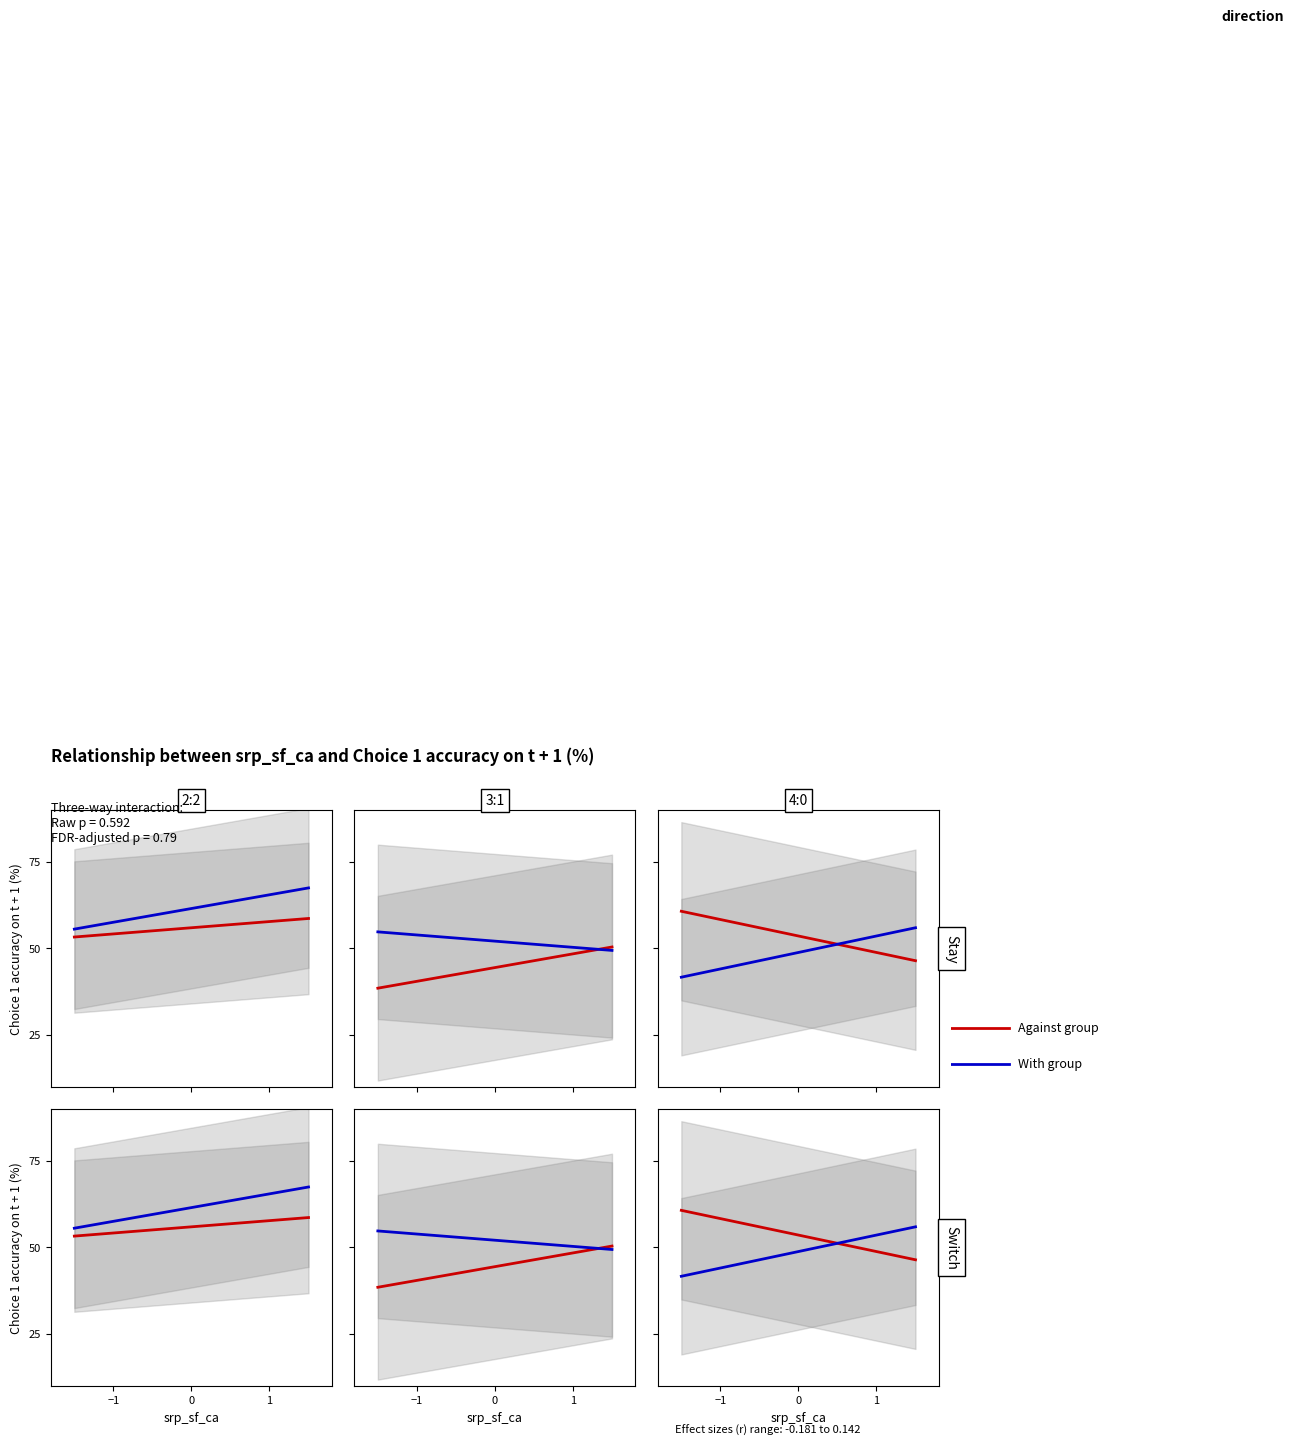

Is the value of With group at 0 greater than the value of Against group at 0?

No